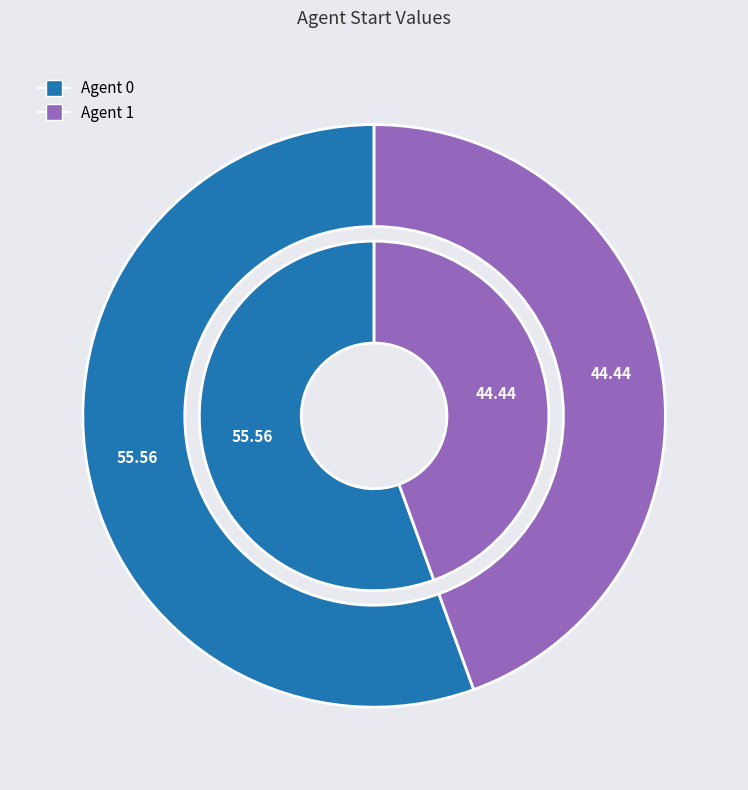

To the nearest percent, what percentage of the pie is 1?

44%